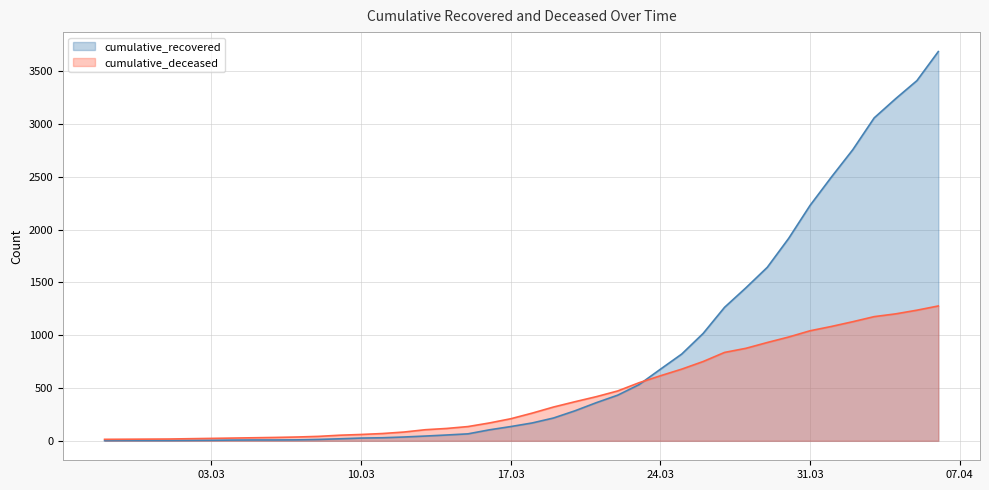

Which series has the largest total across all categories?

cumulative_recovered